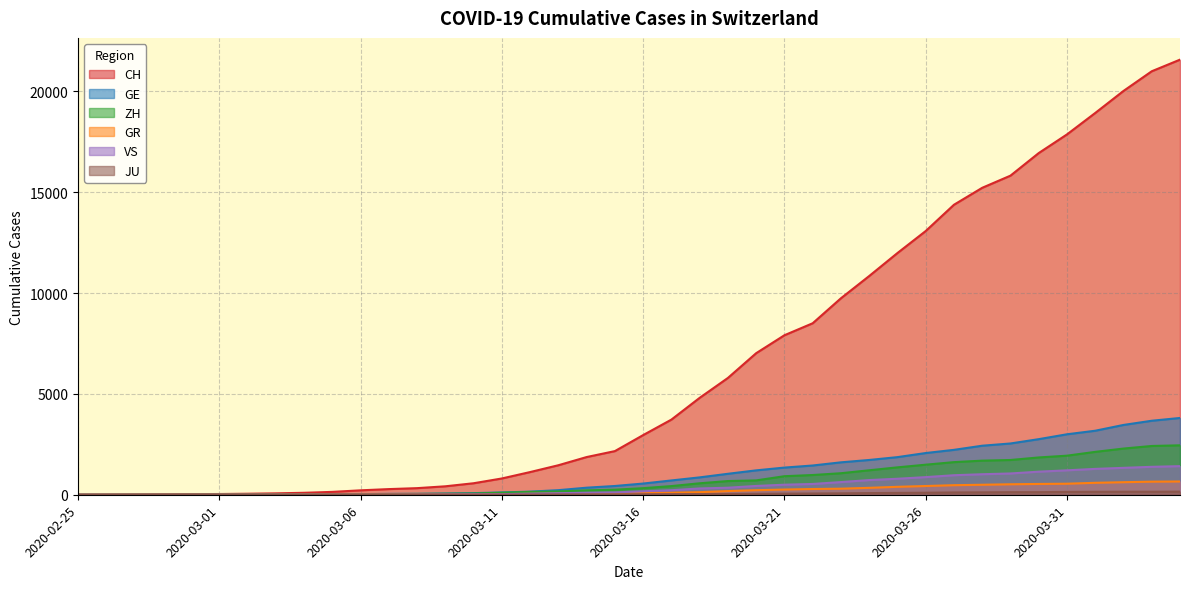

What is the difference between the maximum and minimum values in the GE series?

3807